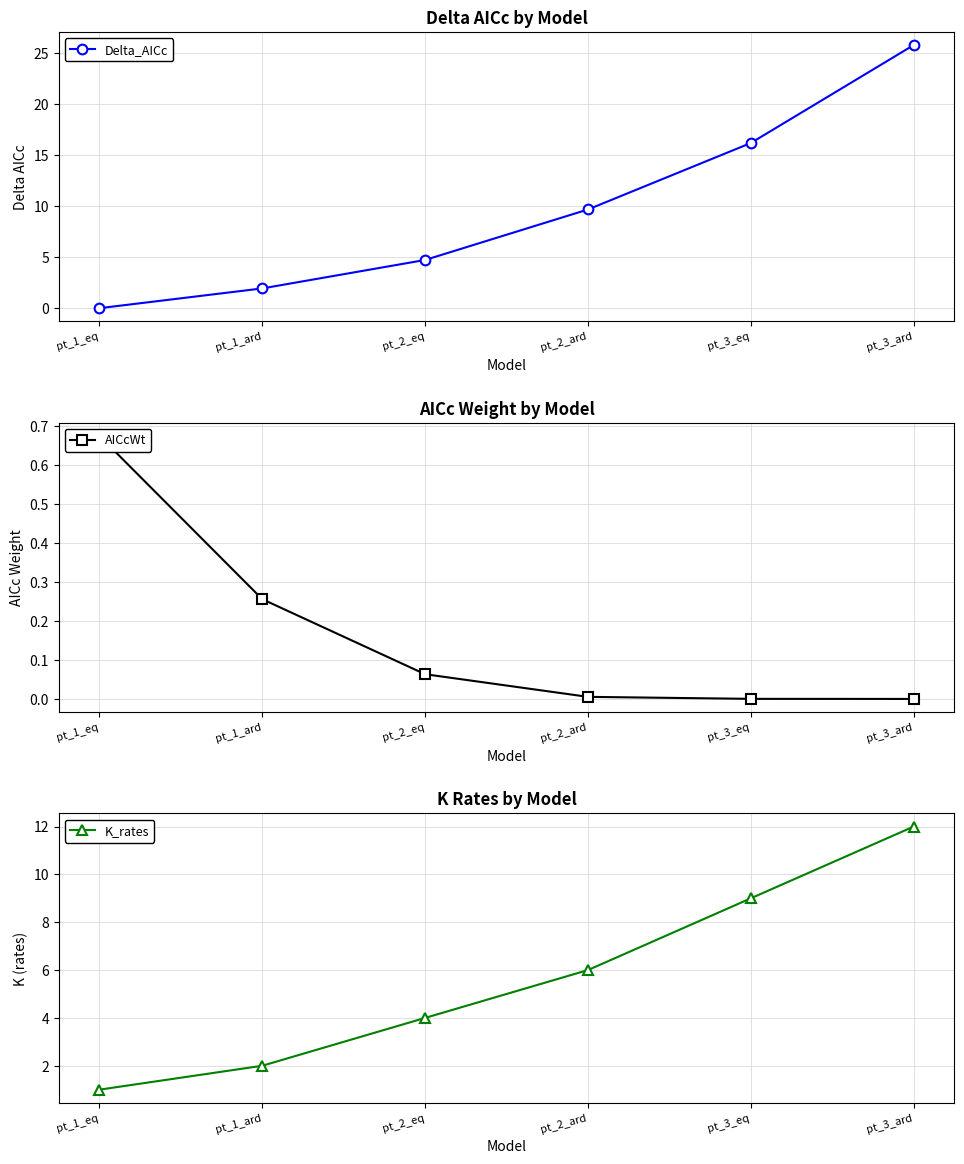

Is this an area chart (filled region under the line)?

No